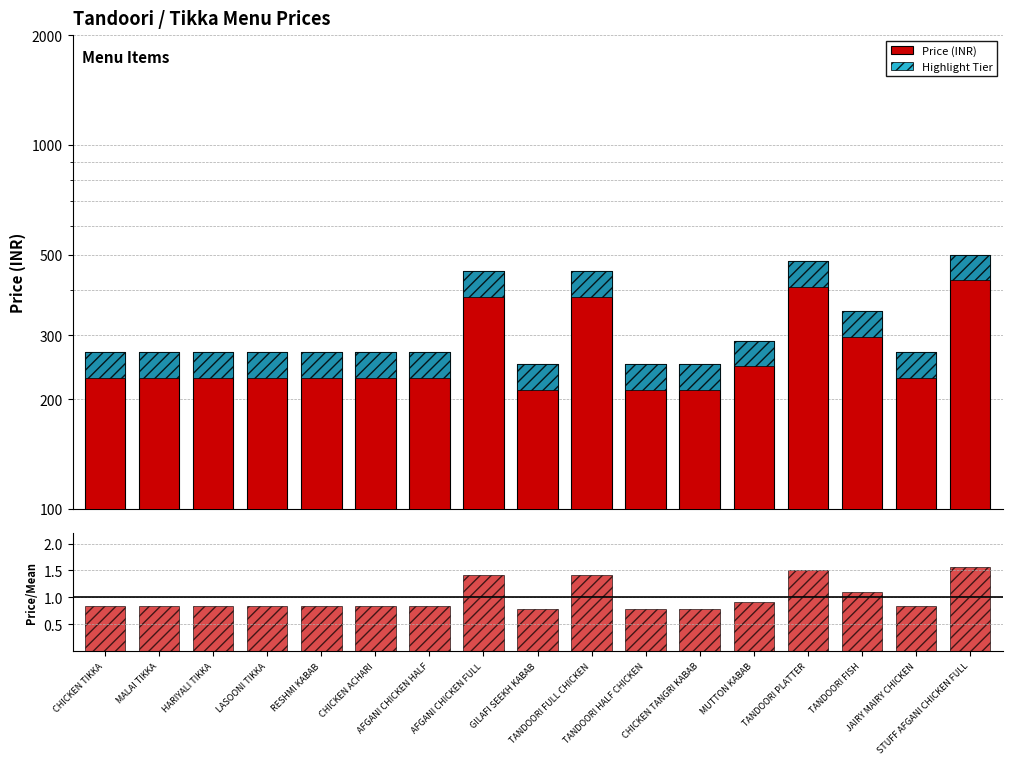

What position from the left is MALAI TIKKA?

2